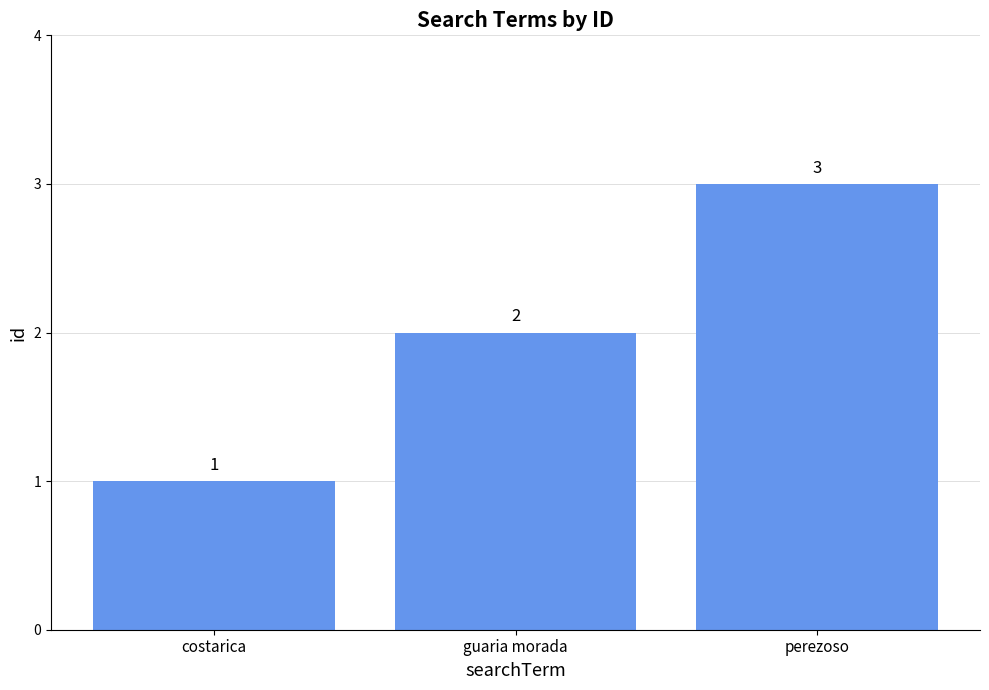

Rank the categories by value from highest to lowest.

perezoso, guaria morada, costarica